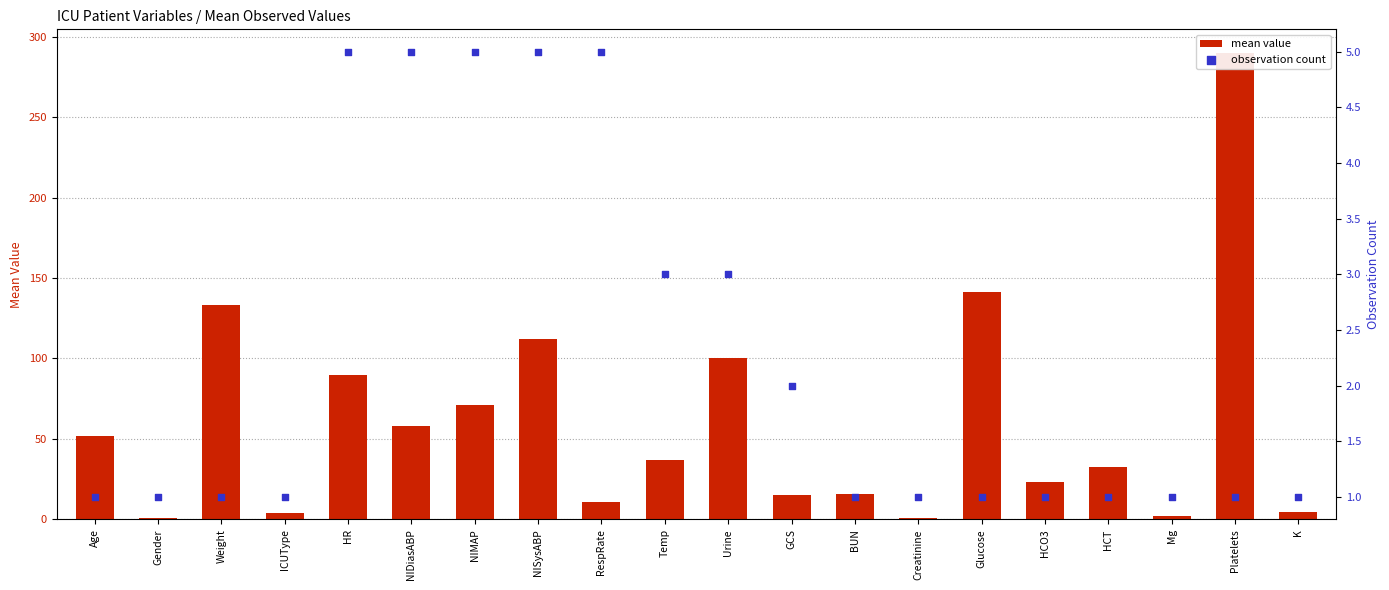

Which series reaches the minimum Y coordinate?

mean value